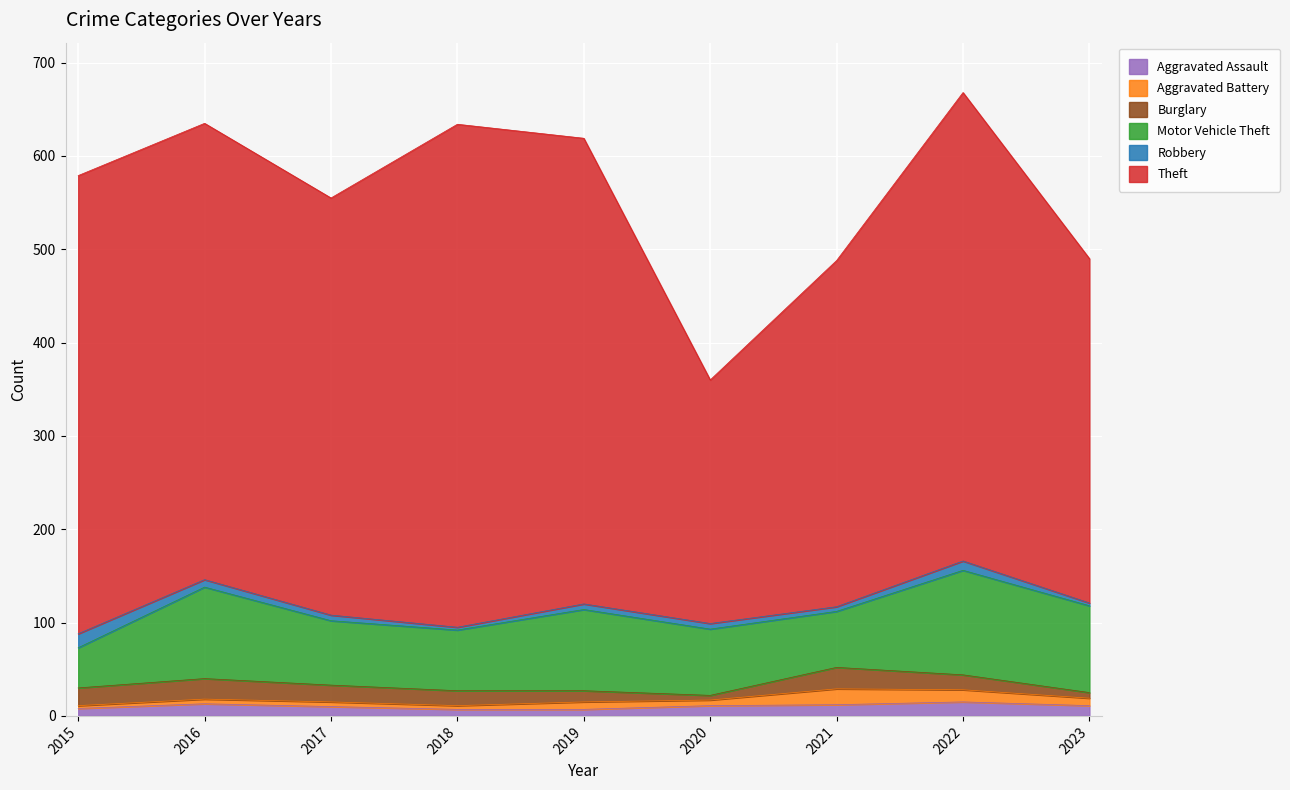

True or false: Theft and Robbery intersect in this chart.

False